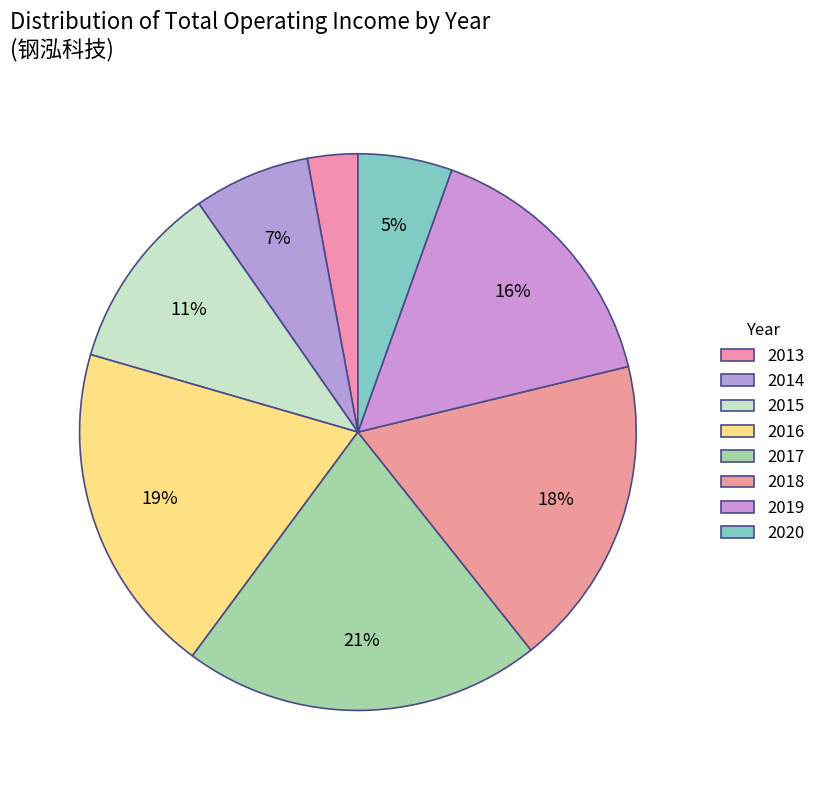

How many segments does this pie chart have?

8